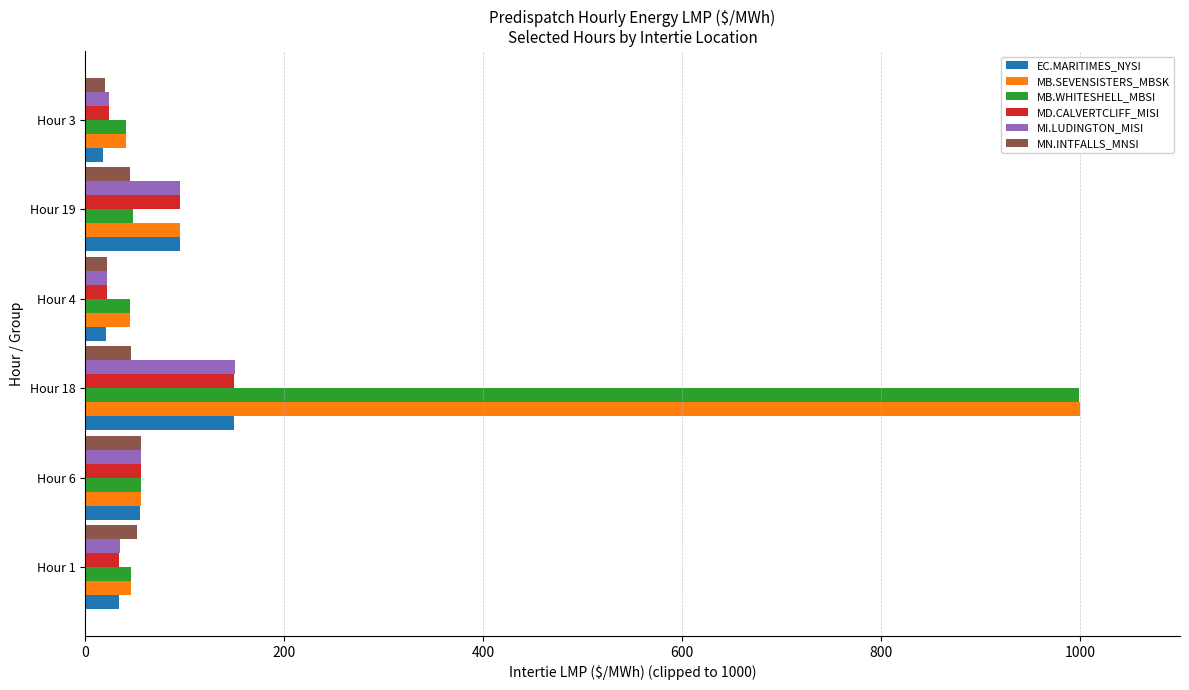

Which series changed the most between Hour 18 and Hour 4?

MB.SEVENSISTERS_MBSK